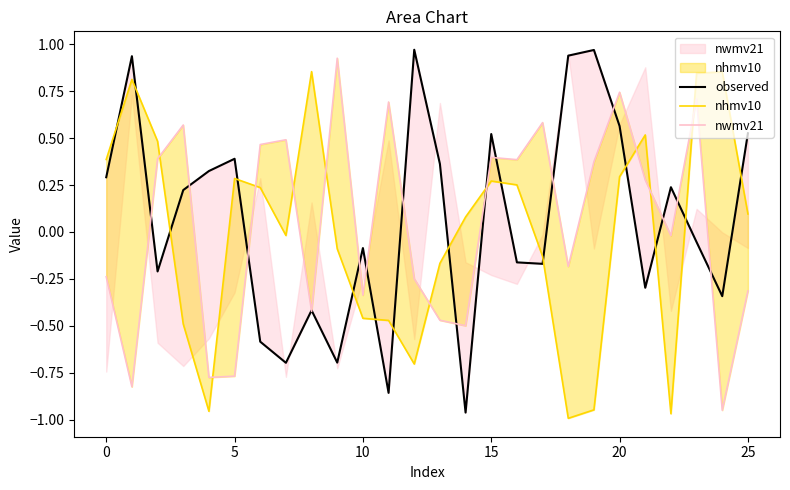

Which series has the largest range (max minus min)?

observed